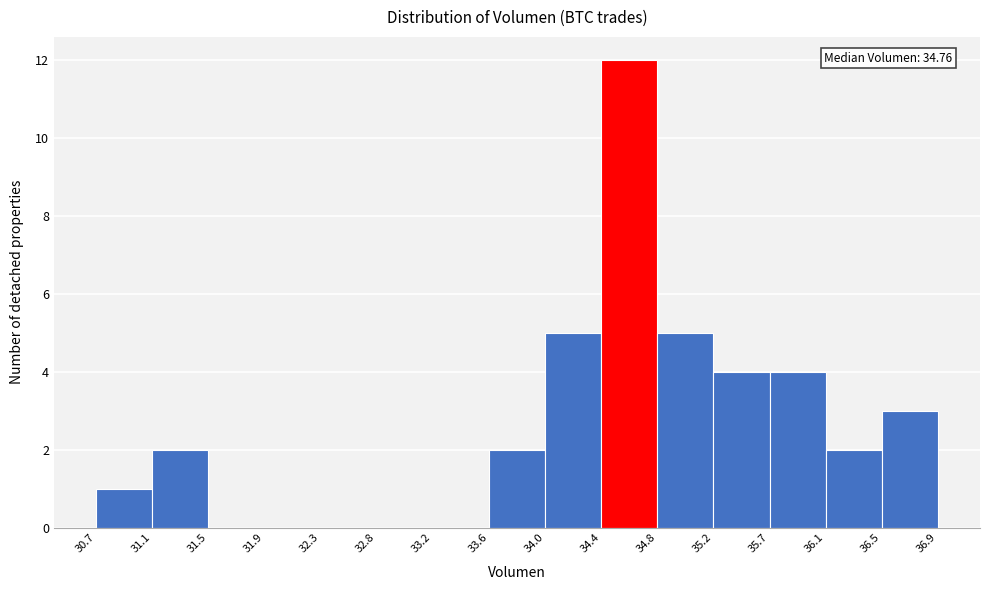

Over which range of the x-axis is the bar tallest?

34.4 to 34.8